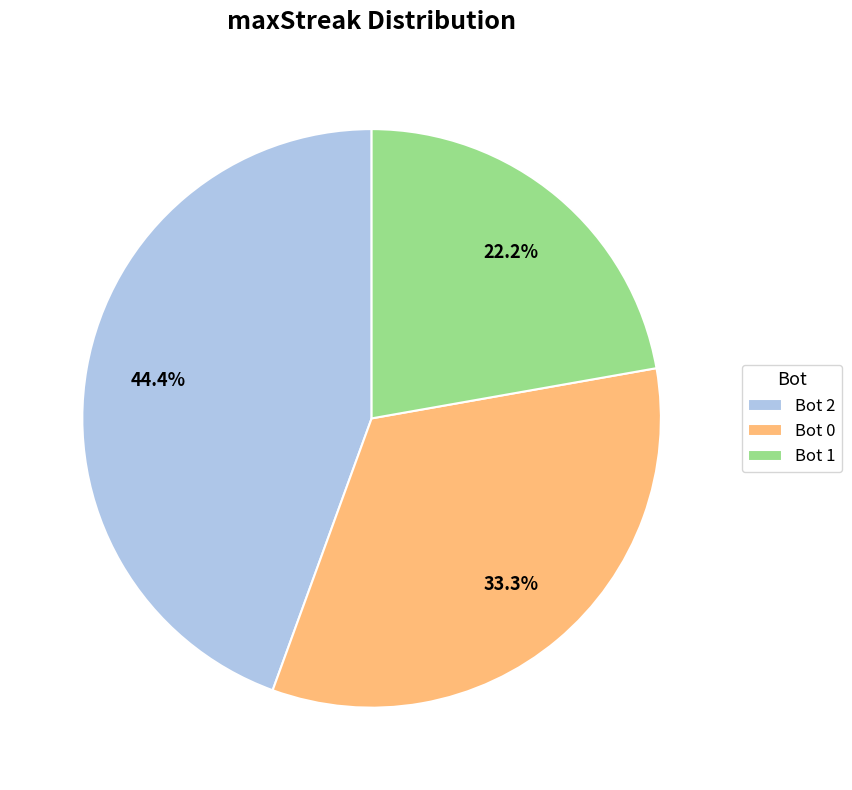

How many slices are in this pie chart?

3